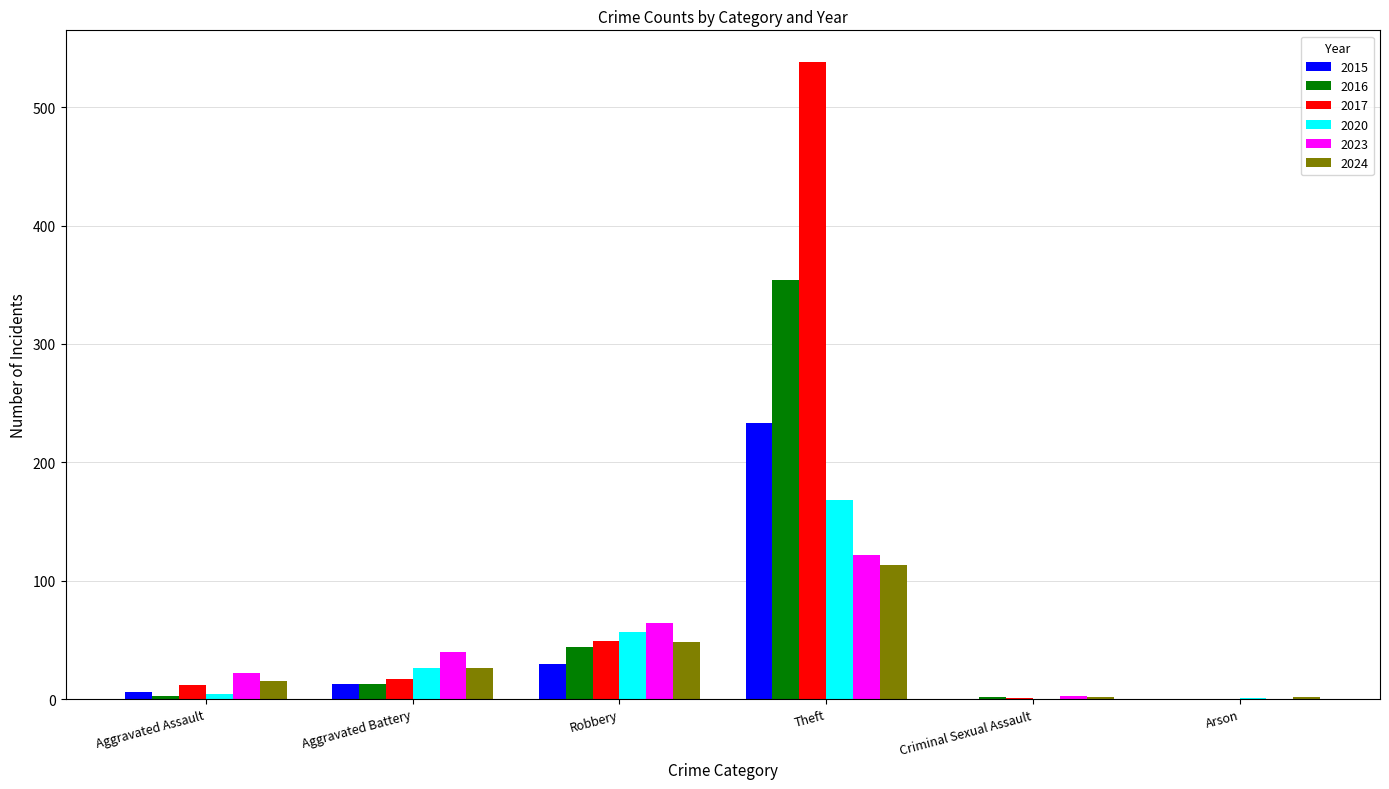

What is the spread (max minus min) of values at Aggravated Battery?

27